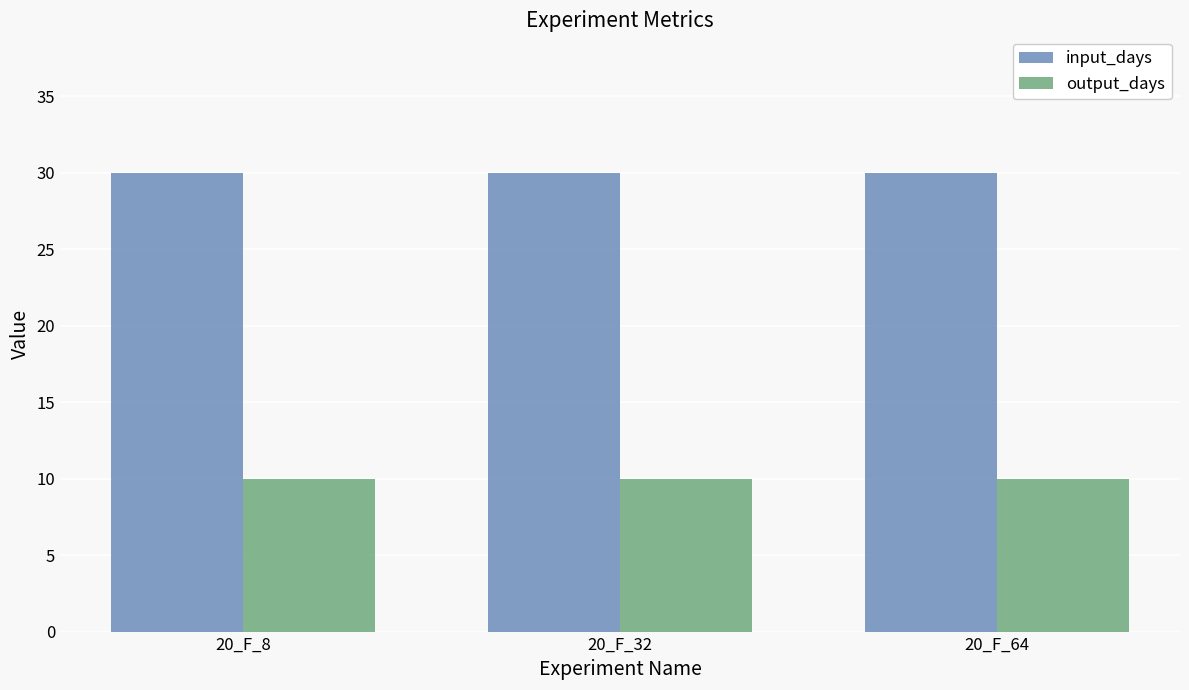

Reading left to right, extract all data points from this chart.

input_days: 20_F_8=30	20_F_32=30	20_F_64=30
output_days: 20_F_8=10	20_F_32=10	20_F_64=10